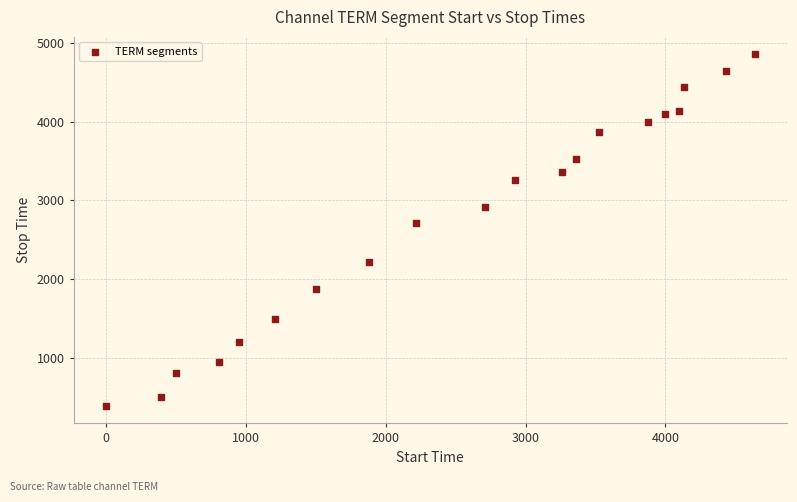

What is the range of X values (max minus min)?

4636